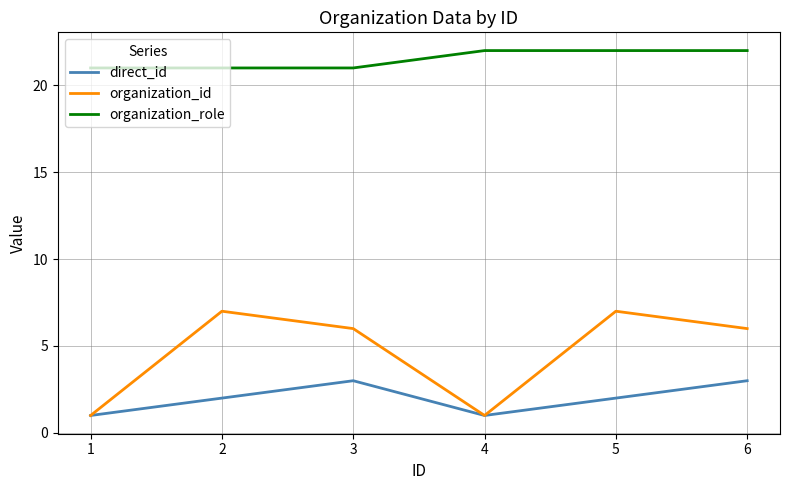

What is the difference between the maximum and minimum values in the organization_id series?

6